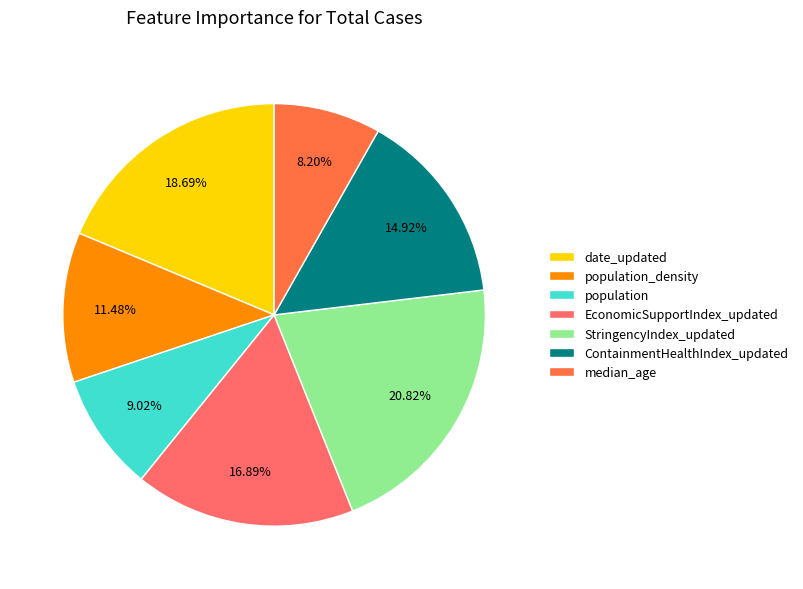

Is there any slice that represents more than half of the pie?

No